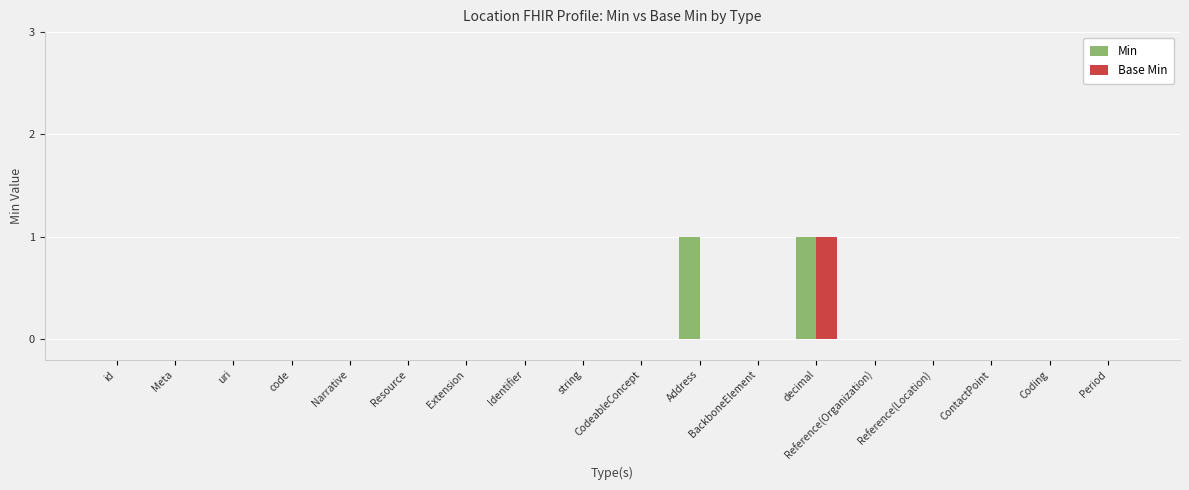

Reading right to left, list all the values displayed in this chart.

Min: 0	0	0	0	0	1	0	1	0	0	0	0	0	0	0	0	0	0
Base Min: 0	0	0	0	0	1	0	0	0	0	0	0	0	0	0	0	0	0